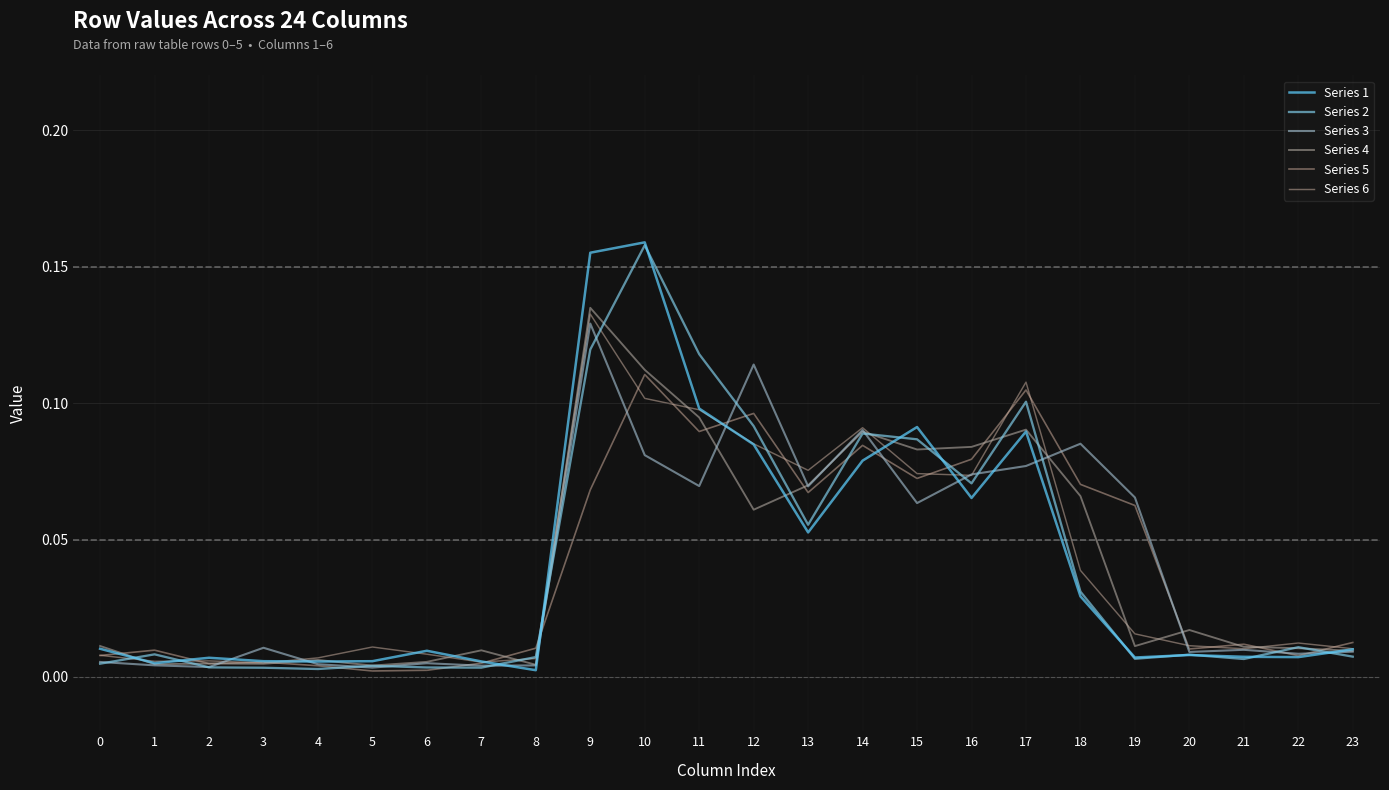

Reading right to left, extract all data points from this chart.

Series 1: 23=0.0	22=0.0	21=0.0	20=0.0	19=0.0	18=0.0	17=0.1	16=0.1	15=0.1	14=0.1	13=0.1	12=0.1	11=0.1	10=0.2	9=0.2	8=0.0	7=0.0	6=0.0	5=0.0	4=0.0	3=0.0	2=0.0	1=0.0	0=0.0
Series 2: 23=0.0	22=0.0	21=0.0	20=0.0	19=0.0	18=0.0	17=0.1	16=0.1	15=0.1	14=0.1	13=0.1	12=0.1	11=0.1	10=0.2	9=0.1	8=0.0	7=0.0	6=0.0	5=0.0	4=0.0	3=0.0	2=0.0	1=0.0	0=0.0
Series 3: 23=0.0	22=0.0	21=0.0	20=0.0	19=0.1	18=0.1	17=0.1	16=0.1	15=0.1	14=0.1	13=0.1	12=0.1	11=0.1	10=0.1	9=0.1	8=0.0	7=0.0	6=0.0	5=0.0	4=0.0	3=0.0	2=0.0	1=0.0	0=0.0
Series 4: 23=0.0	22=0.0	21=0.0	20=0.0	19=0.0	18=0.1	17=0.1	16=0.1	15=0.1	14=0.1	13=0.1	12=0.1	11=0.1	10=0.1	9=0.1	8=0.0	7=0.0	6=0.0	5=0.0	4=0.0	3=0.0	2=0.0	1=0.0	0=0.0
Series 5: 23=0.0	22=0.0	21=0.0	20=0.0	19=0.1	18=0.1	17=0.1	16=0.1	15=0.1	14=0.1	13=0.1	12=0.1	11=0.1	10=0.1	9=0.1	8=0.0	7=0.0	6=0.0	5=0.0	4=0.0	3=0.0	2=0.0	1=0.0	0=0.0
Series 6: 23=0.0	22=0.0	21=0.0	20=0.0	19=0.0	18=0.0	17=0.1	16=0.1	15=0.1	14=0.1	13=0.1	12=0.1	11=0.1	10=0.1	9=0.1	8=0.0	7=0.0	6=0.0	5=0.0	4=0.0	3=0.0	2=0.0	1=0.0	0=0.0